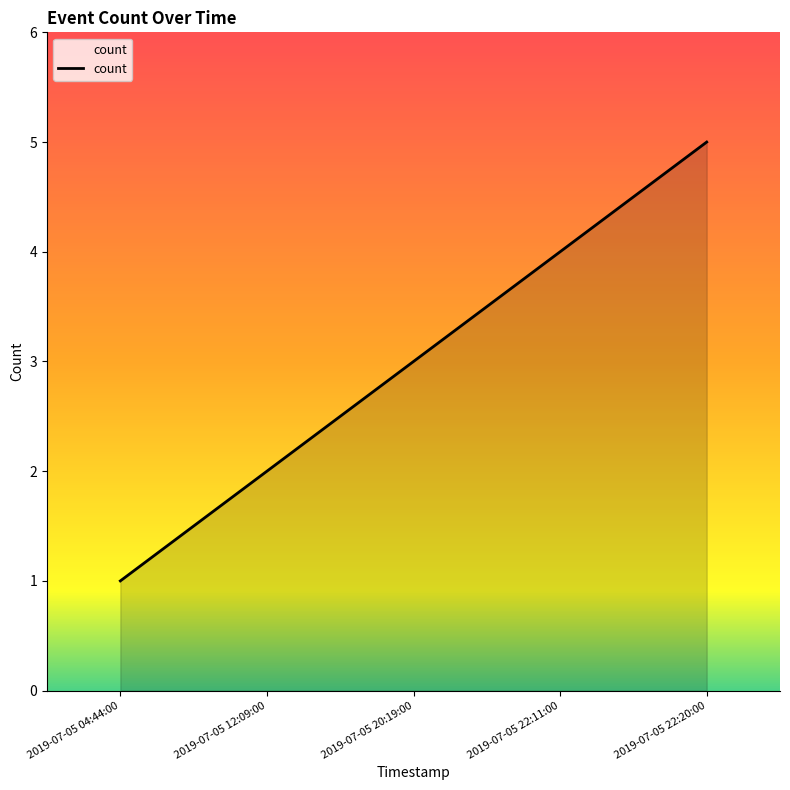

The chart shows a value of 3 at 2019-07-05 20:19:00. True or false?

True